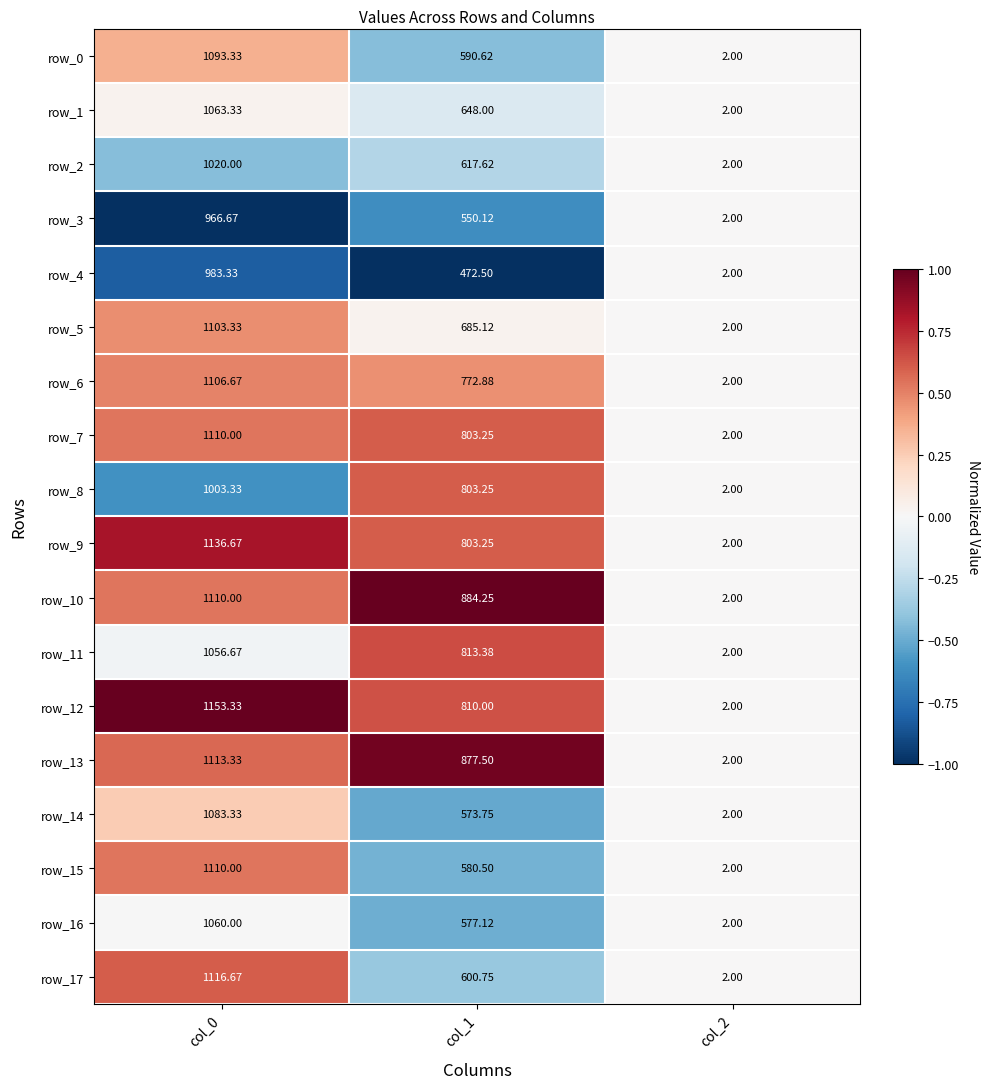

Which series has the widest spread of values?

row_12